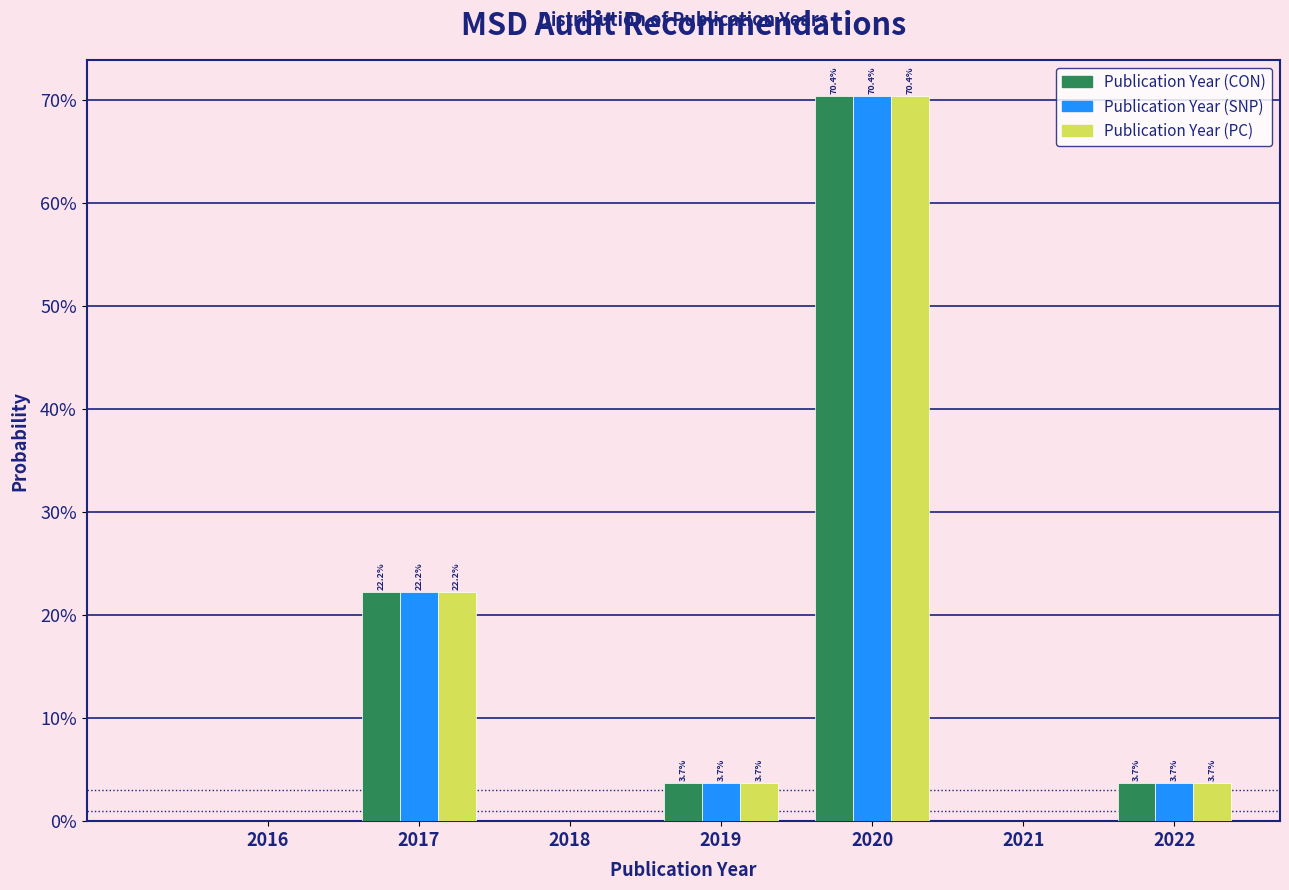

Are the bars grouped side by side (vs. stacked)?

Yes